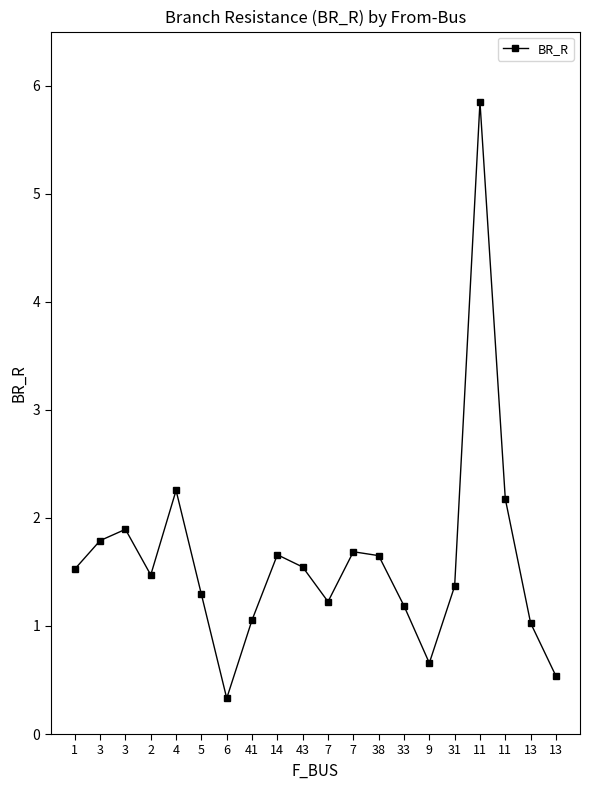

Does the chart have visible grid lines?

No